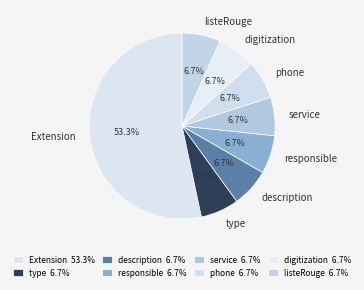

The phone slice represents 16% of the pie. True or false?

False